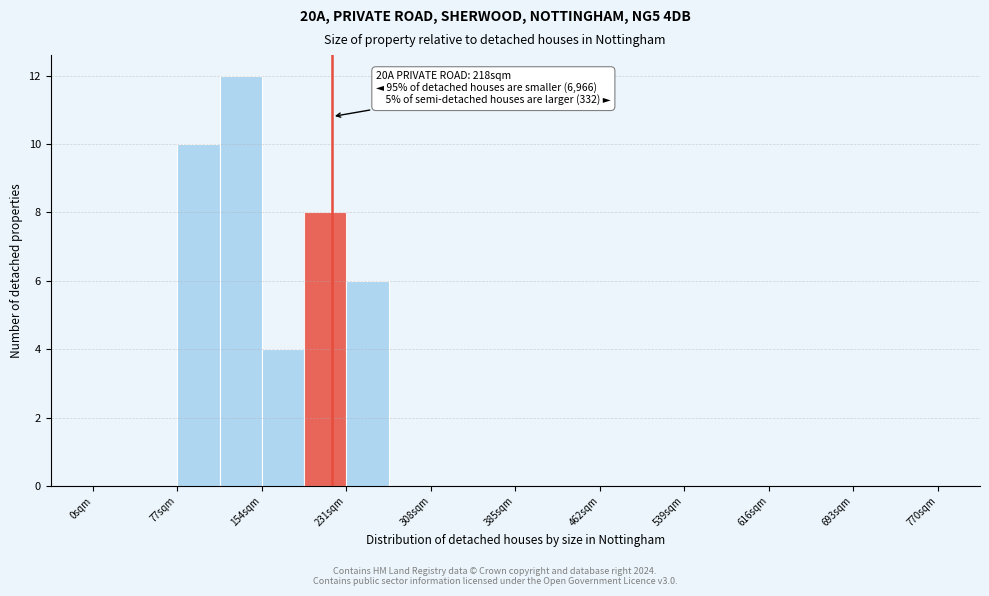

Around what value on the x-axis is the tallest bar? Give the approximate position of its centre, as read against the axis.

130